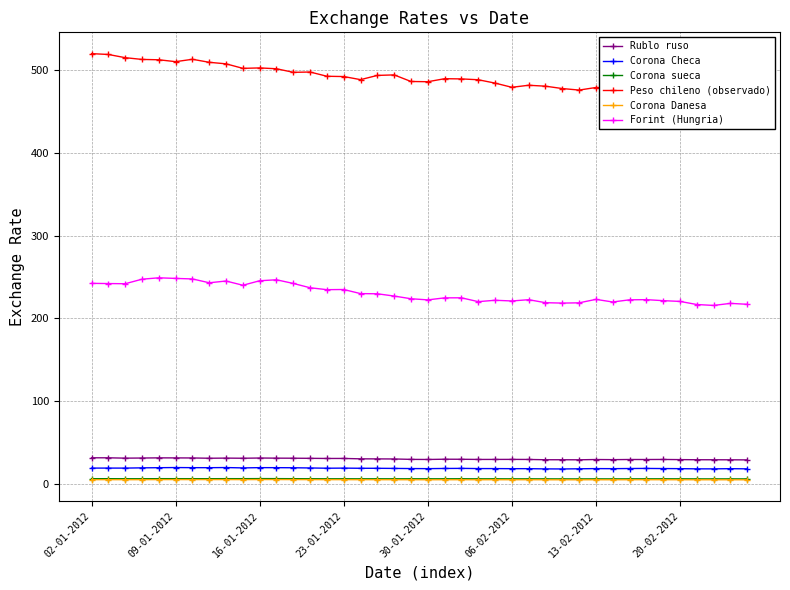

What is the difference between the maximum and minimum values in the Forint (Hungria) series?

33.3